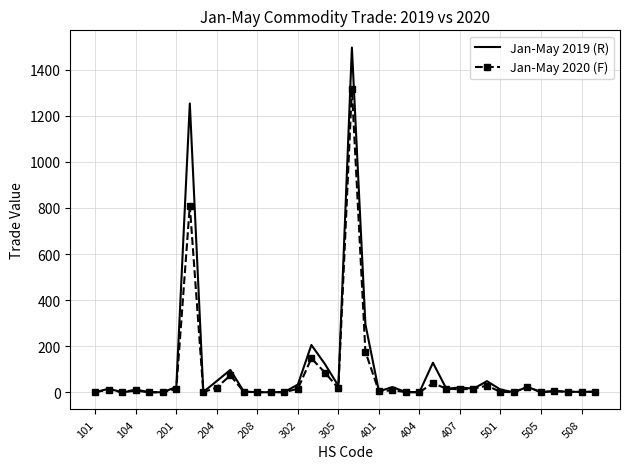

What is the maximum value for Jan-May 2019 (R)?

1496.4